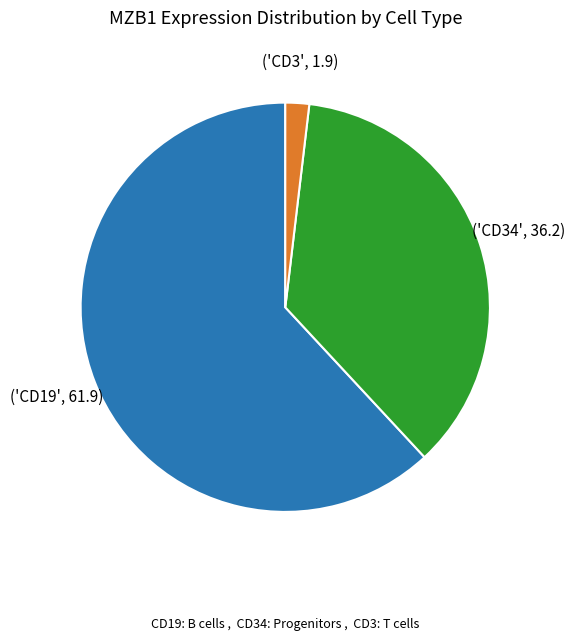

Is there a majority slice in this chart?

Yes